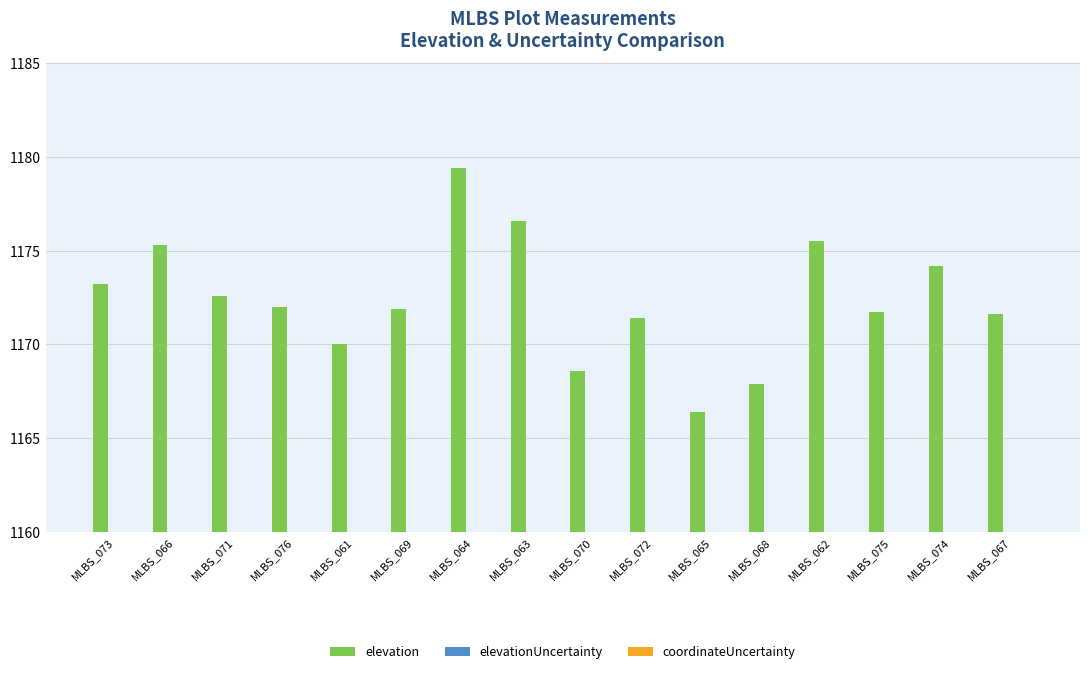

Which has a higher value, MLBS_075 or MLBS_064?

MLBS_064